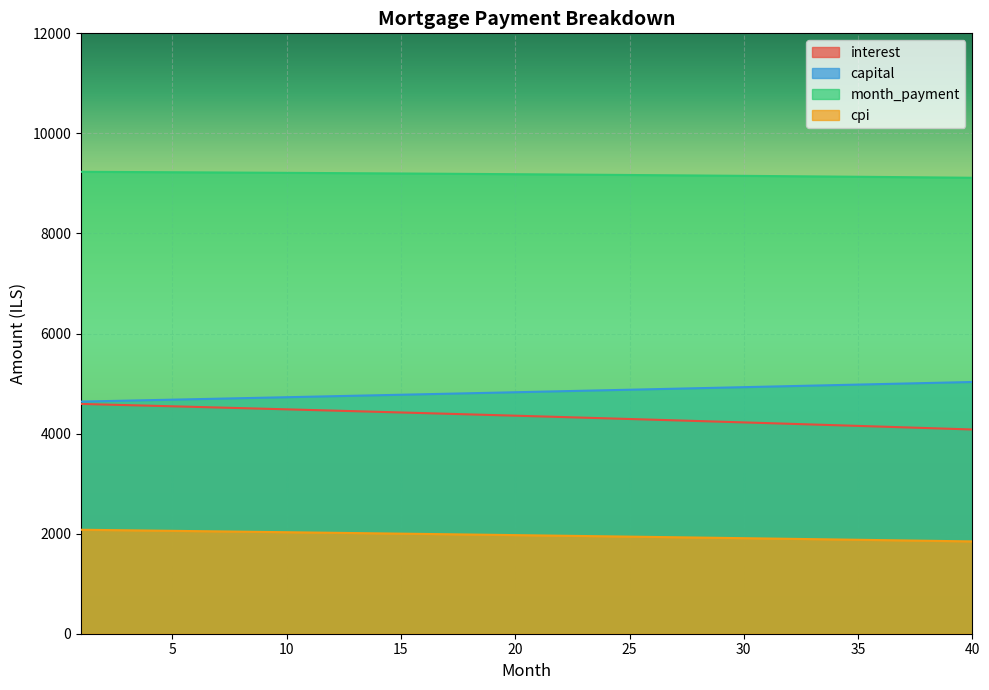

True or false: capital has a value of 6864.0 at 7.

False